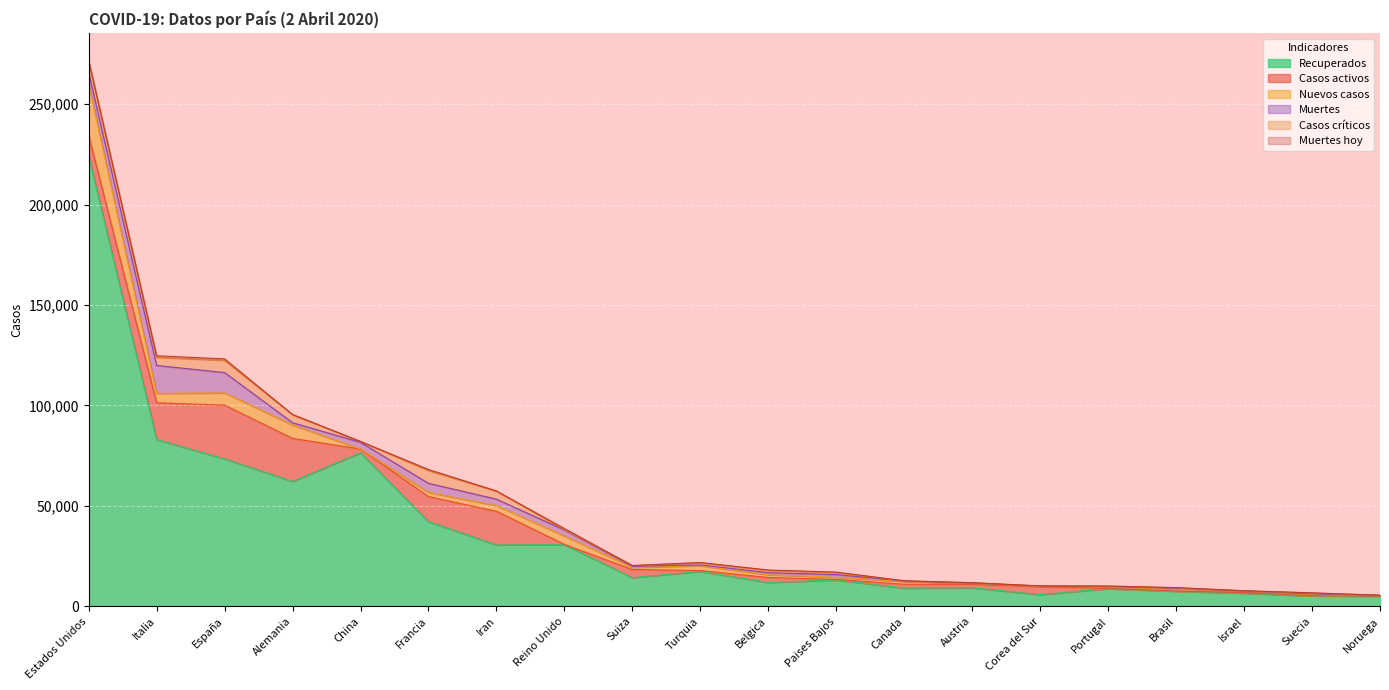

What is the difference between the maximum and minimum values in the Recuperados series?

219113